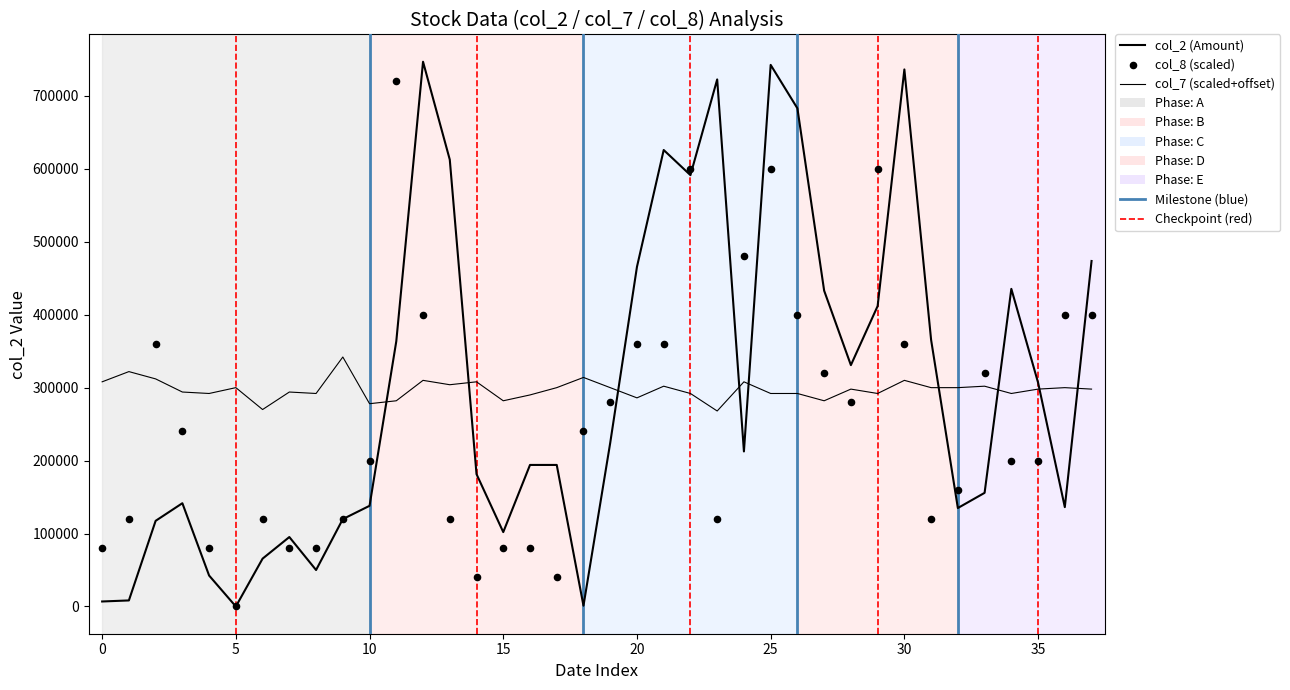

Which series contains the highest Y value?

col_2 (Amount)